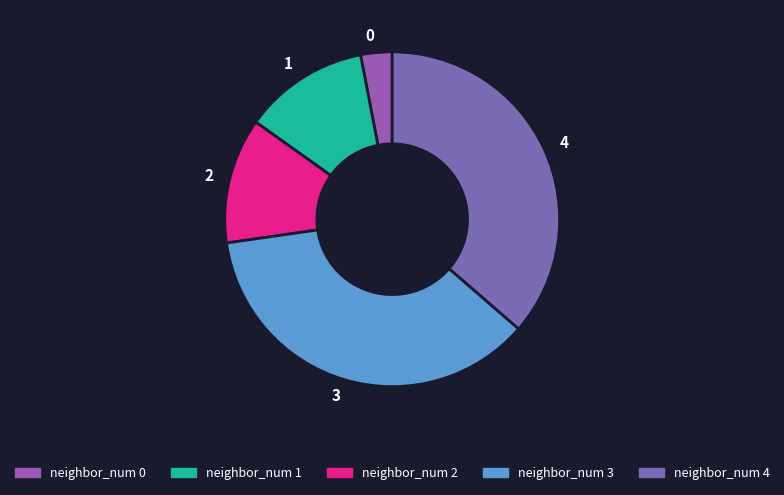

Is it true that 0 is 3% of the pie?

True